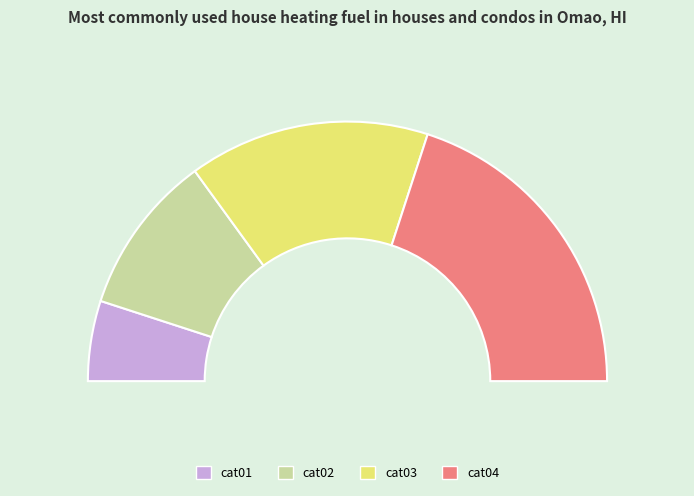

True or false: cat04 accounts for 48% of the total.

False